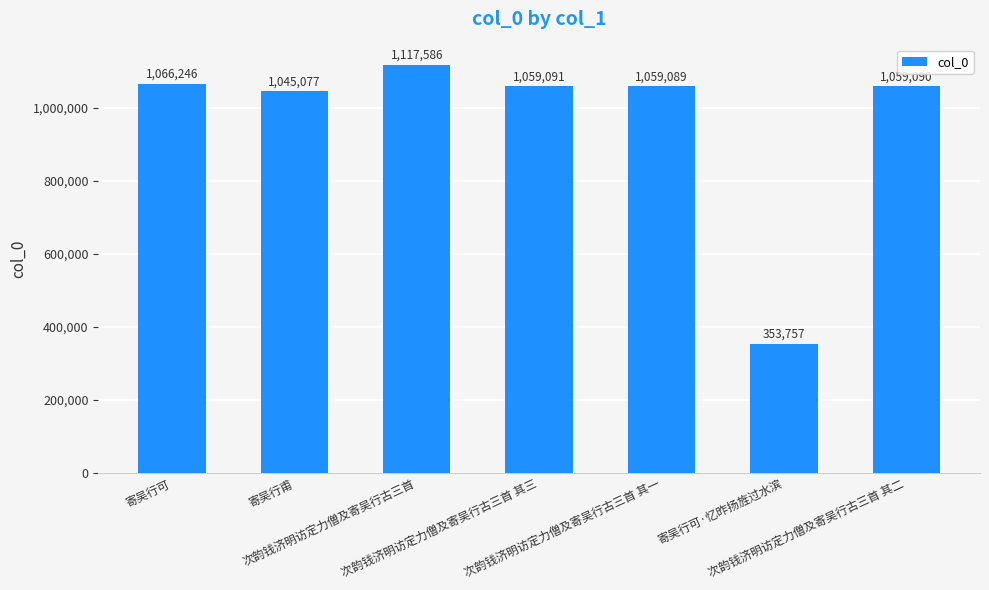

The value at 次韵钱济明访定力僧及寄吴行古三首 is 265818. True or false?

False